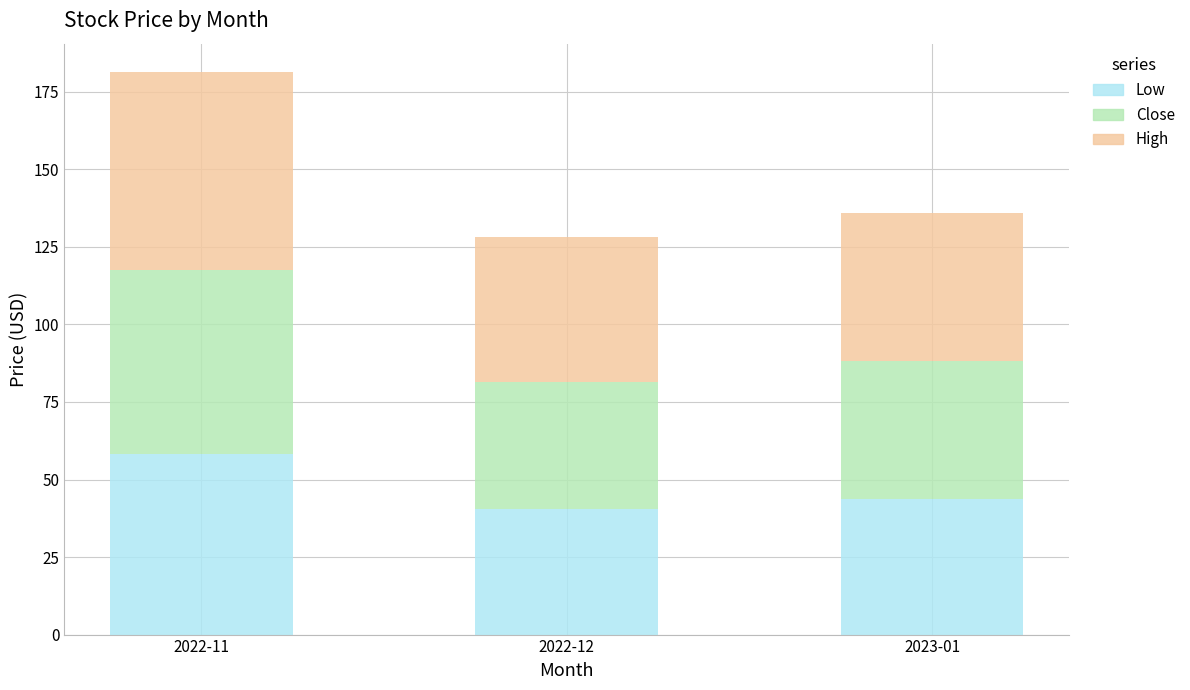

What is the total value across all series at 2022-12?

128.0